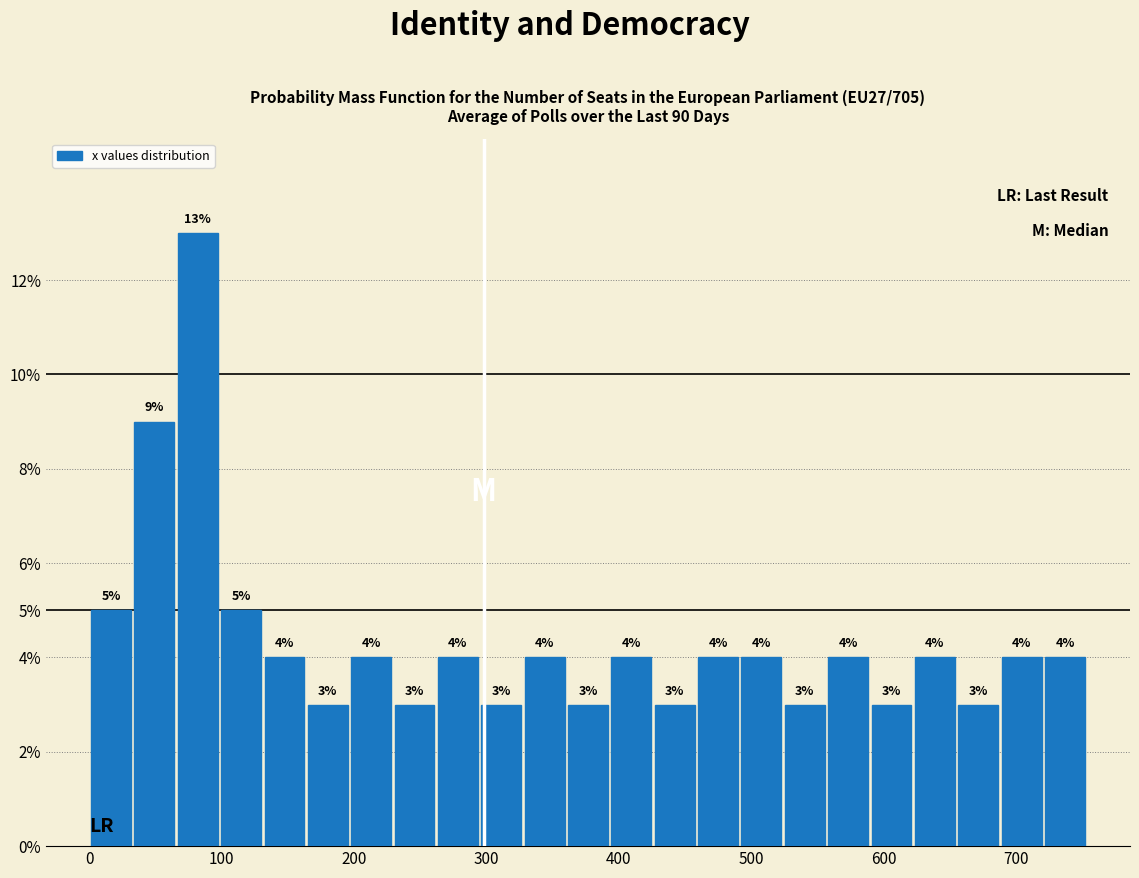

Read against the x-axis, roughly where is the centre of the tallest bar?

80